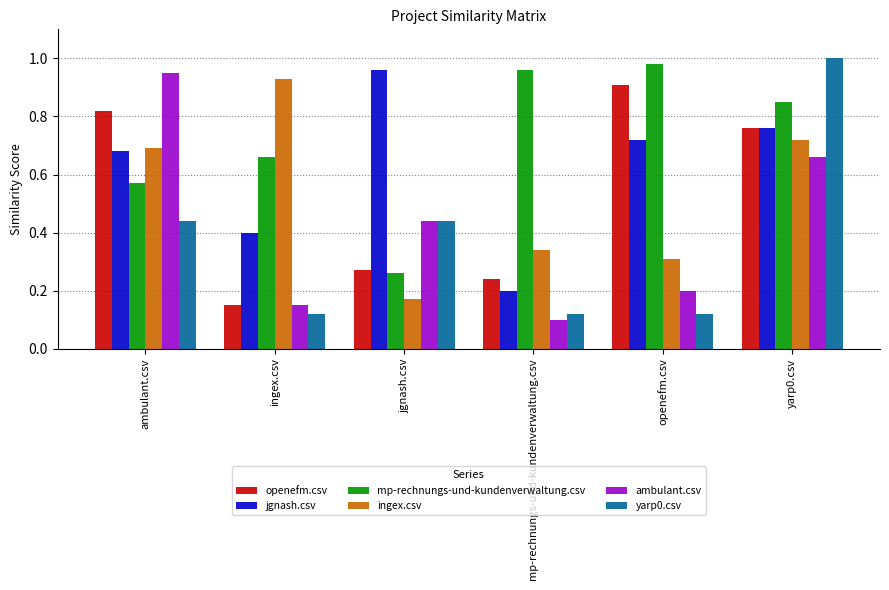

The openefm.csv series shows 0.1 at ingex.csv. True or false?

True